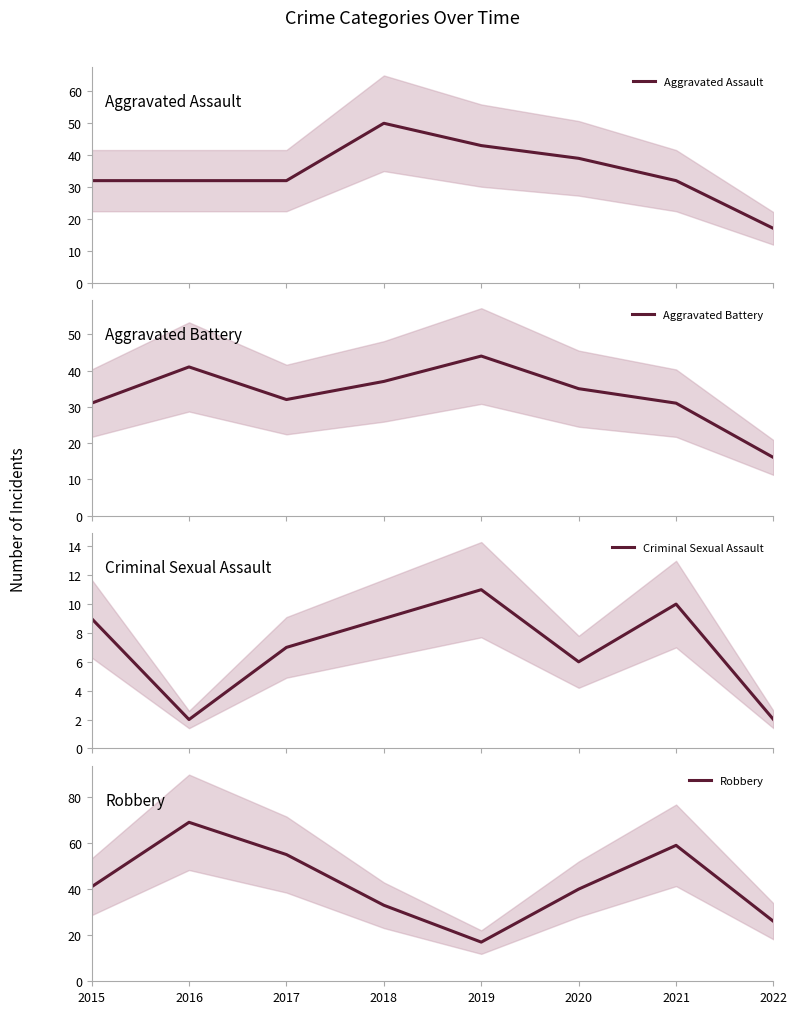

Is this an area chart (filled region under the line)?

No